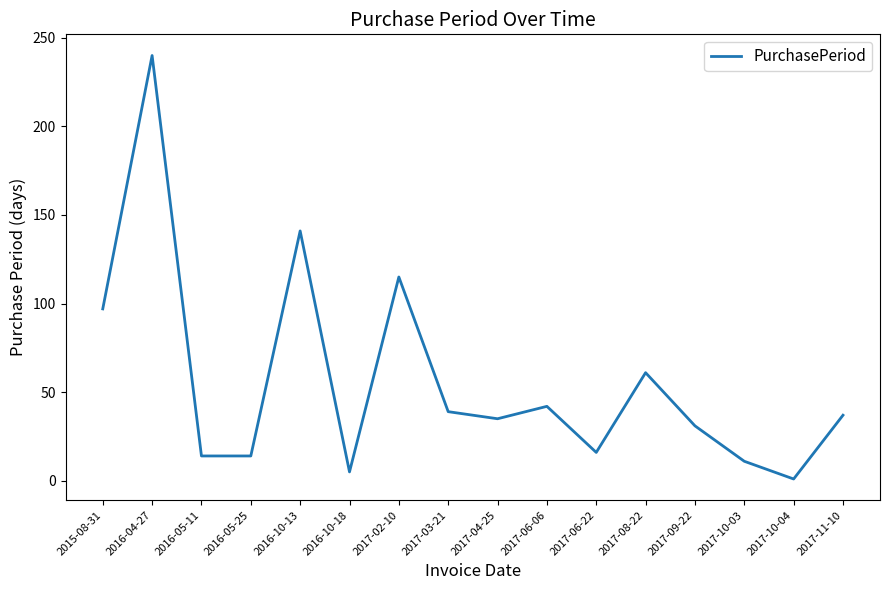

Where does the data first go above 37?

2015-08-31